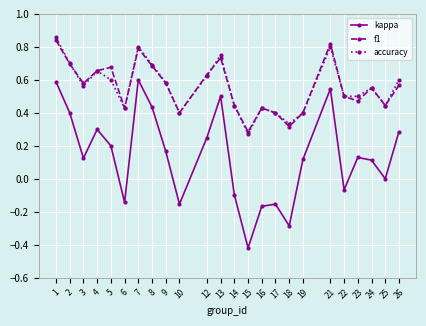

The f1 series shows 0.9 at 24. True or false?

False